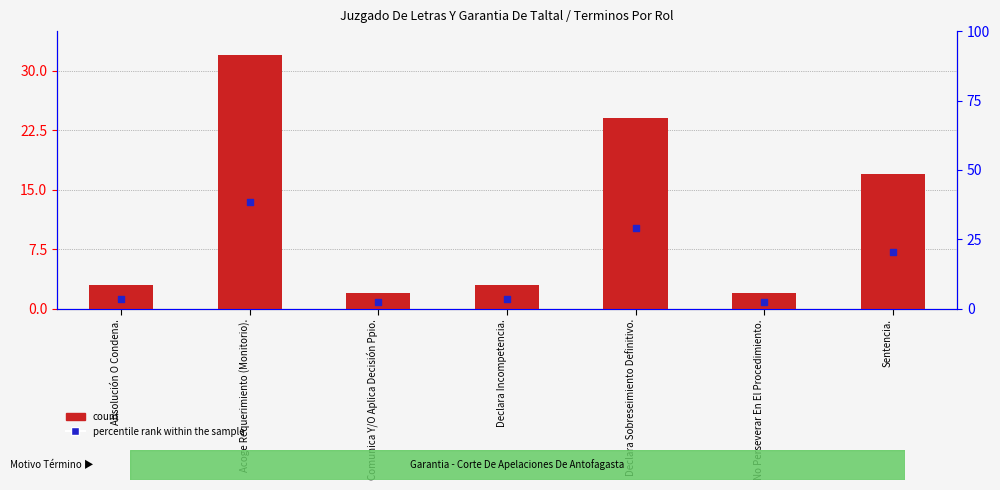

Which series contains the lowest Y value?

count